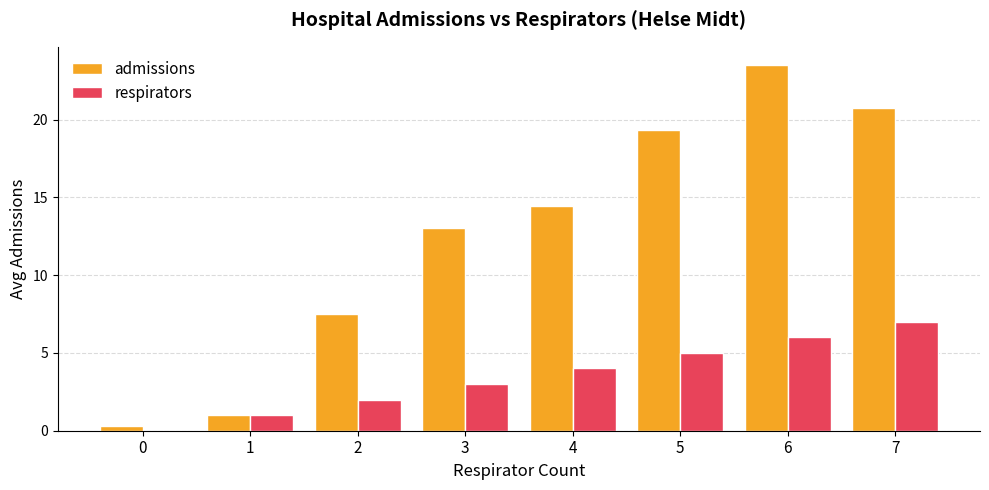

Which series changed the most between 1 and 6?

admissions